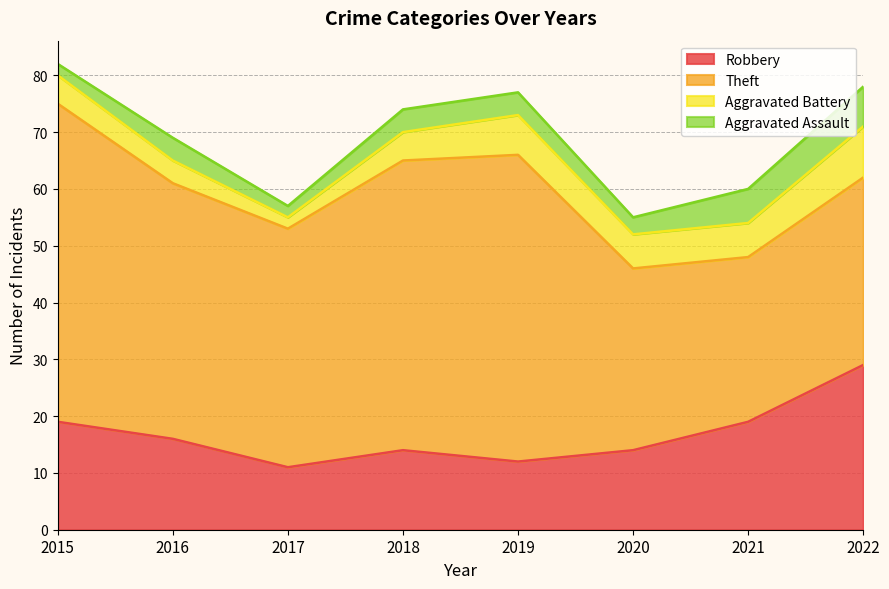

What is the total value across all series at 2019?

77